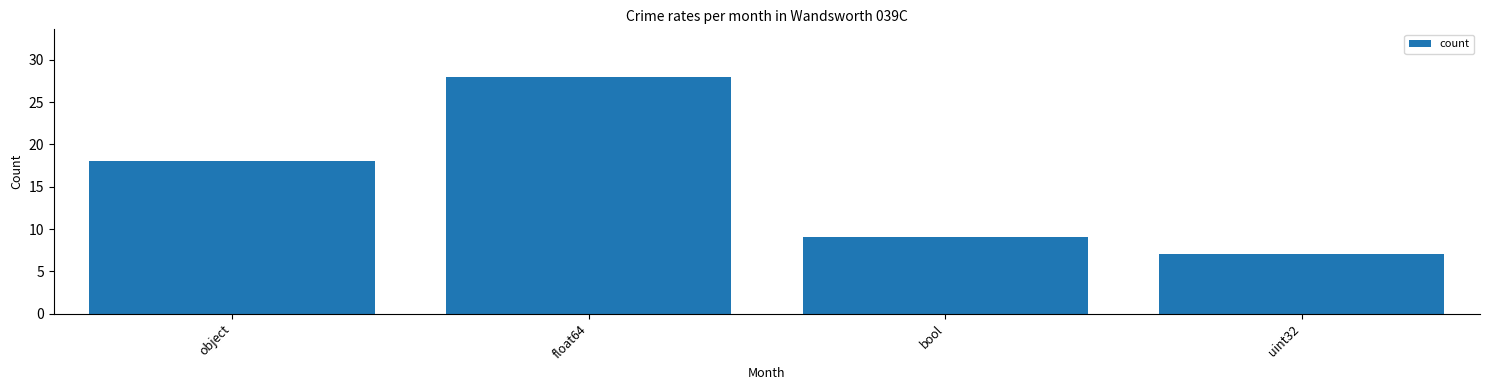

How many series are shown in this chart?

1